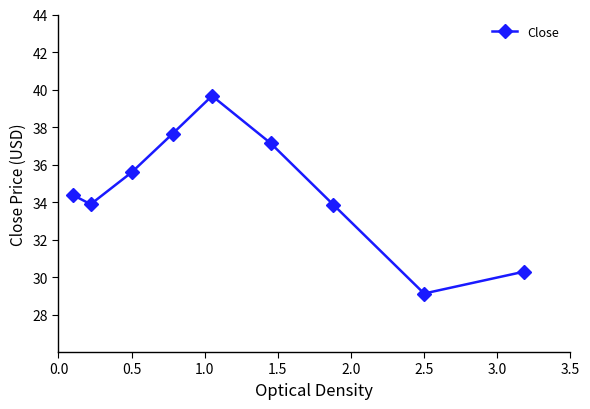

What is the difference between the second highest and second lowest values?

7.4